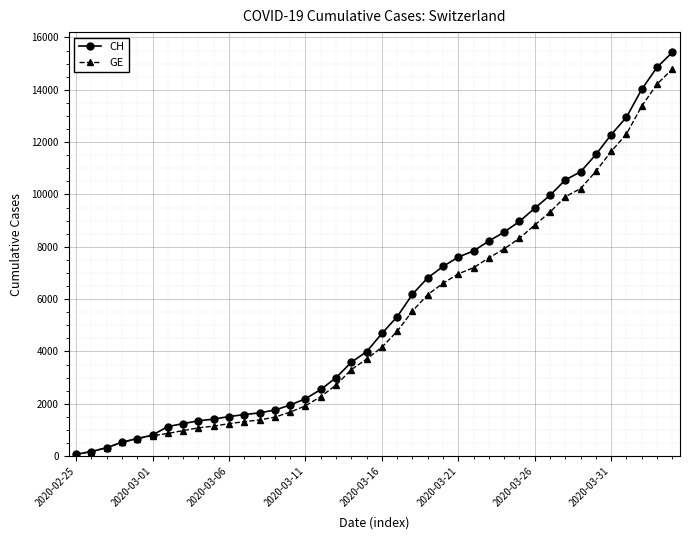

How many lines are shown in the chart?

2